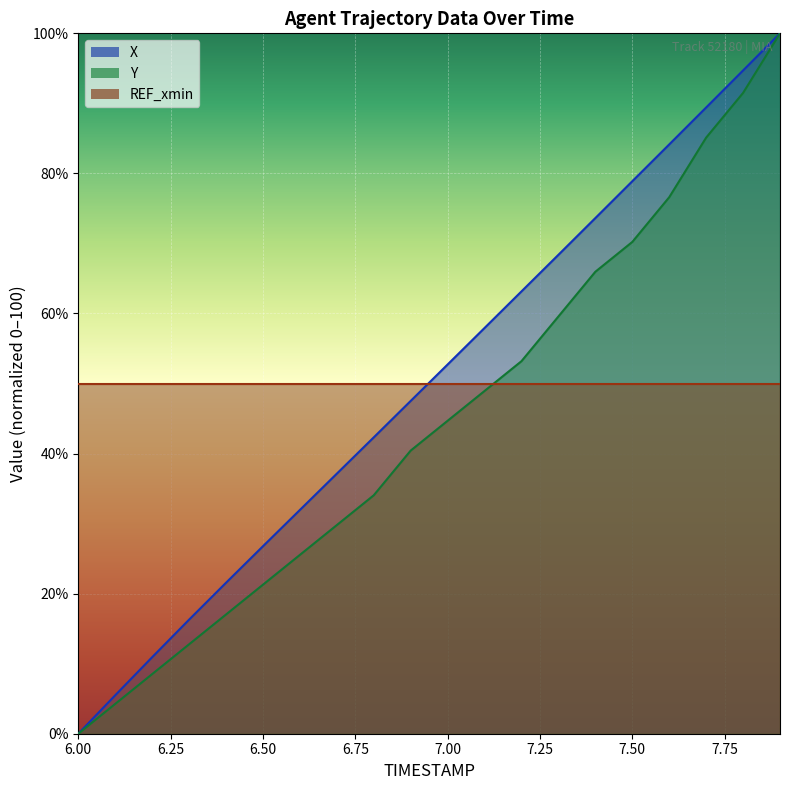

Does the chart display data point markers on the line(s)?

No